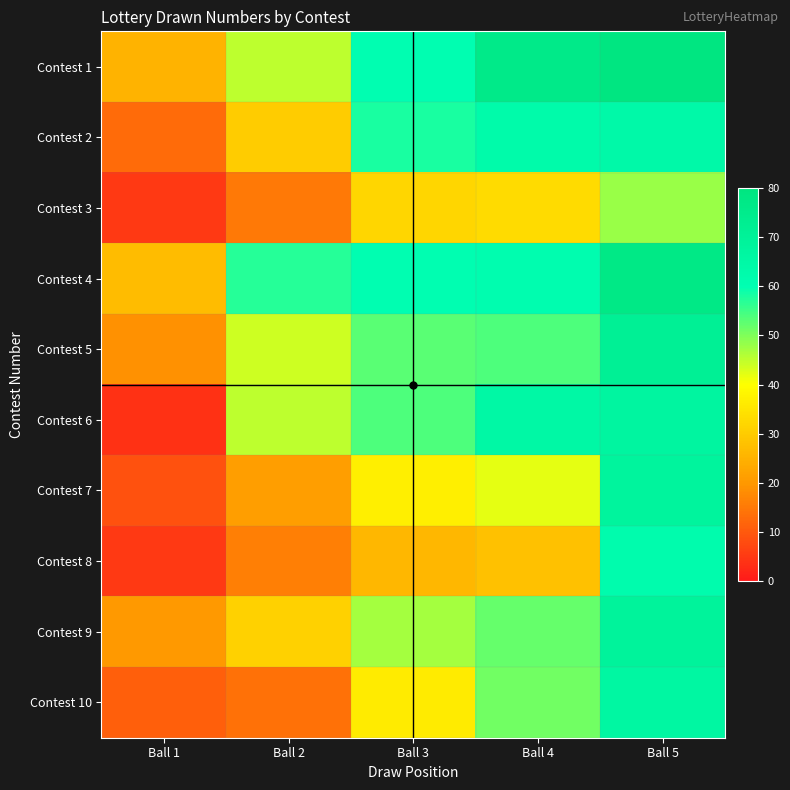

Which series has the widest spread of values?

Contest 6